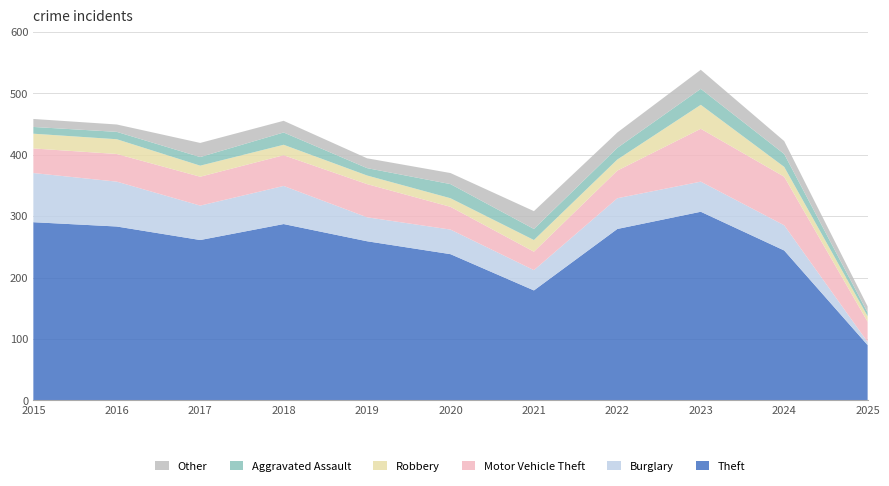

Reading left to right, transcribe all the data shown in this chart.

Theft: 290	283	261	287	259	238	179	279	307	244	90
Burglary: 80	73	56	62	39	40	33	50	49	41	5
Motor Vehicle Theft: 40	45	47	50	54	37	30	45	86	79	33
Robbery: 24	24	18	17	14	14	19	18	39	16	9
Aggravated Assault: 11	12	14	20	12	23	18	19	26	21	6
Other: 13	12	23	19	16	18	29	25	31	21	10